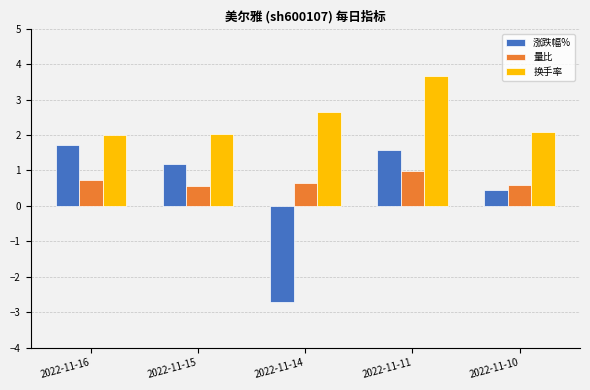

The 量比 series shows 1.5 at 2022-11-11. True or false?

False